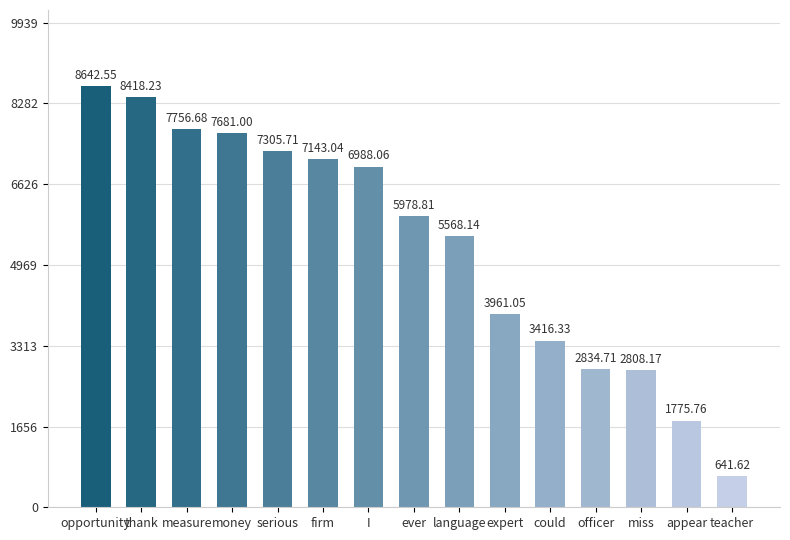

What is the difference between the maximum and minimum values?

8000.9